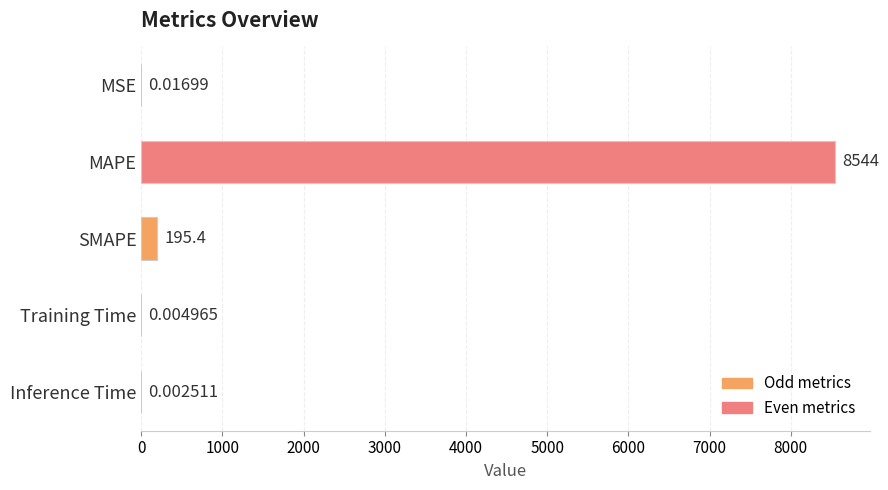

Count the number of categories in the chart.

5